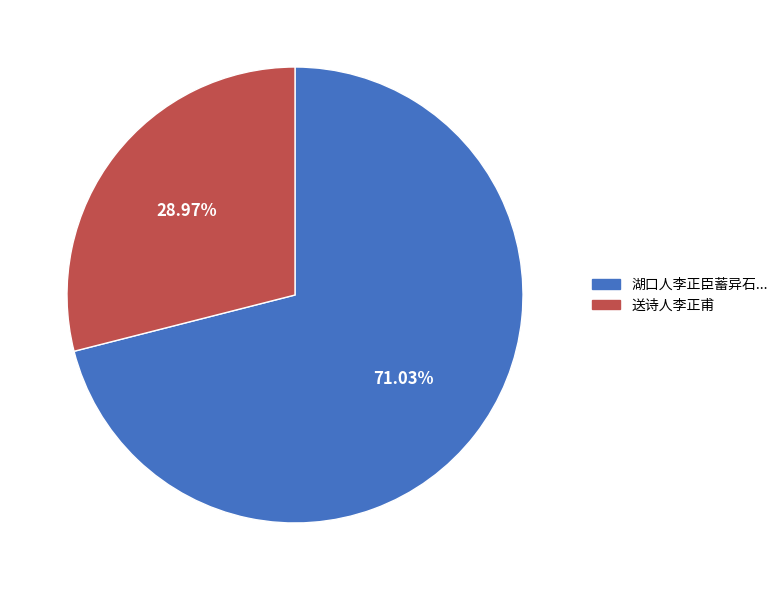

Does any single category account for the majority?

Yes